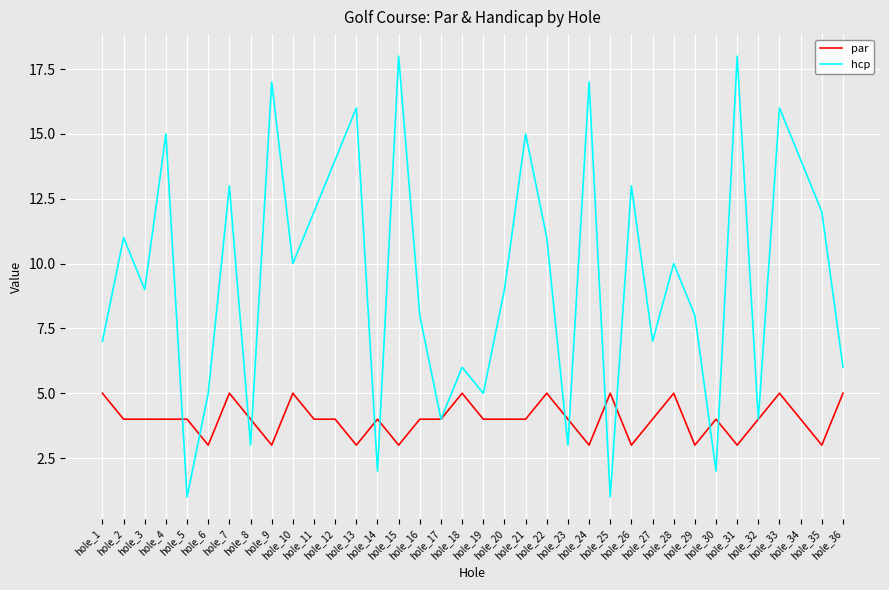

Does the chart display data point markers on the line(s)?

No